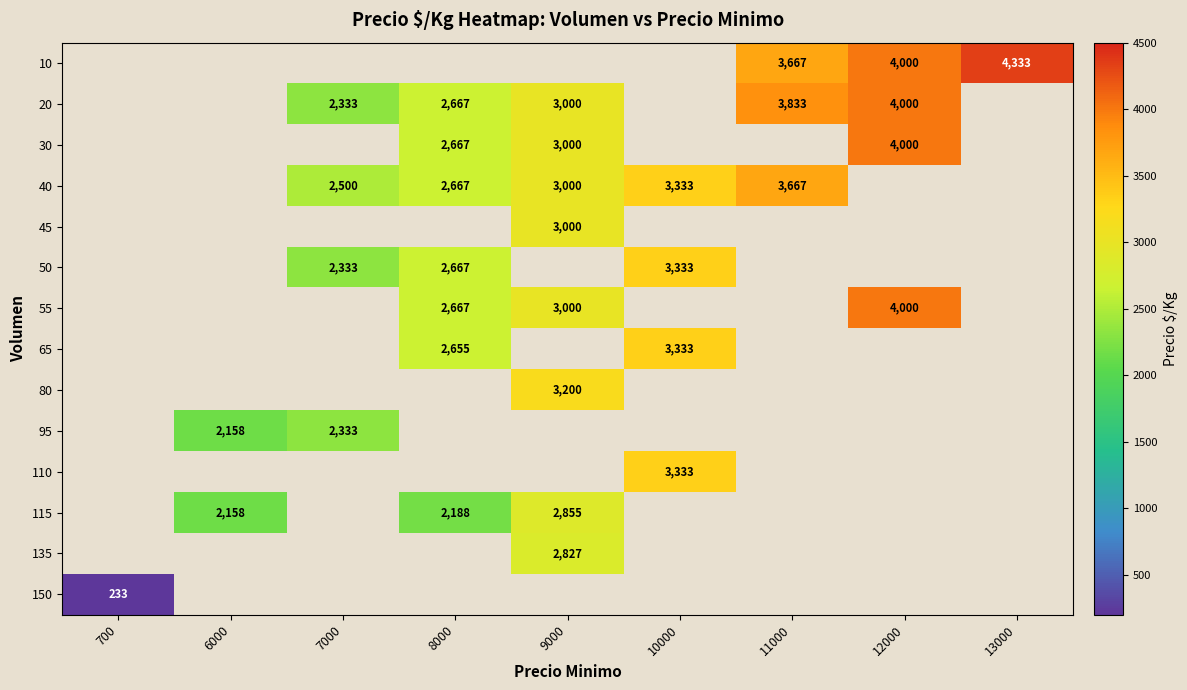

The 135 series shows 2827 at 9000. True or false?

True